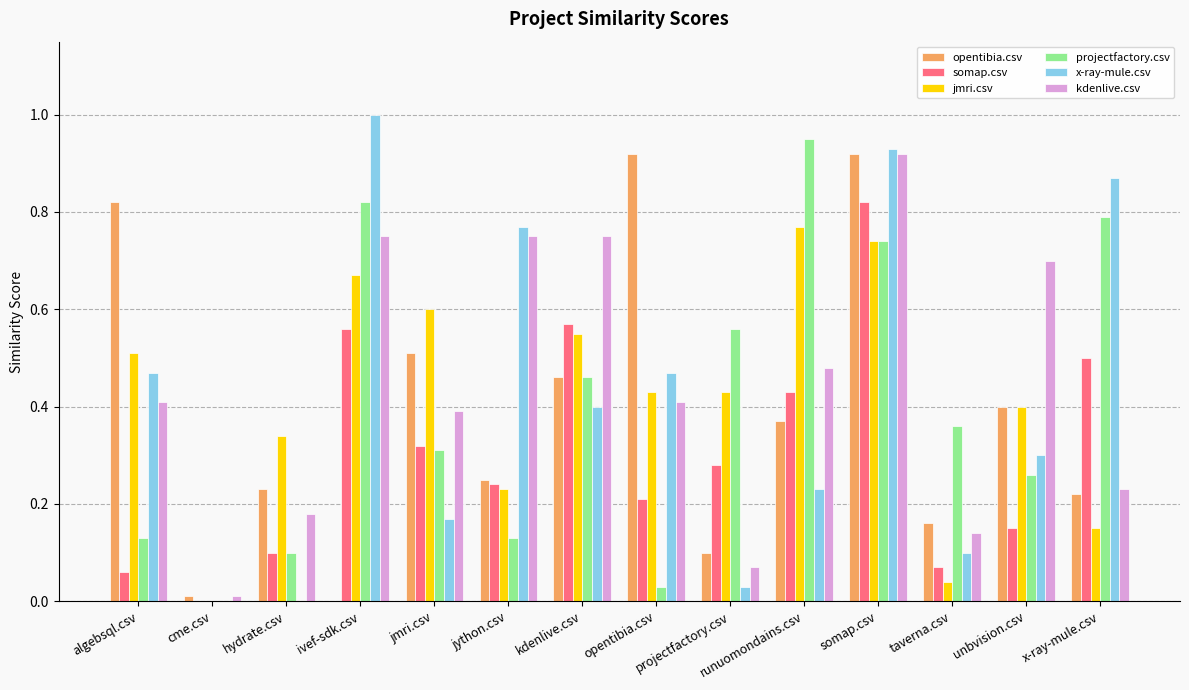

True or false: somap.csv has a value of 0.4 at jmri.csv.

False